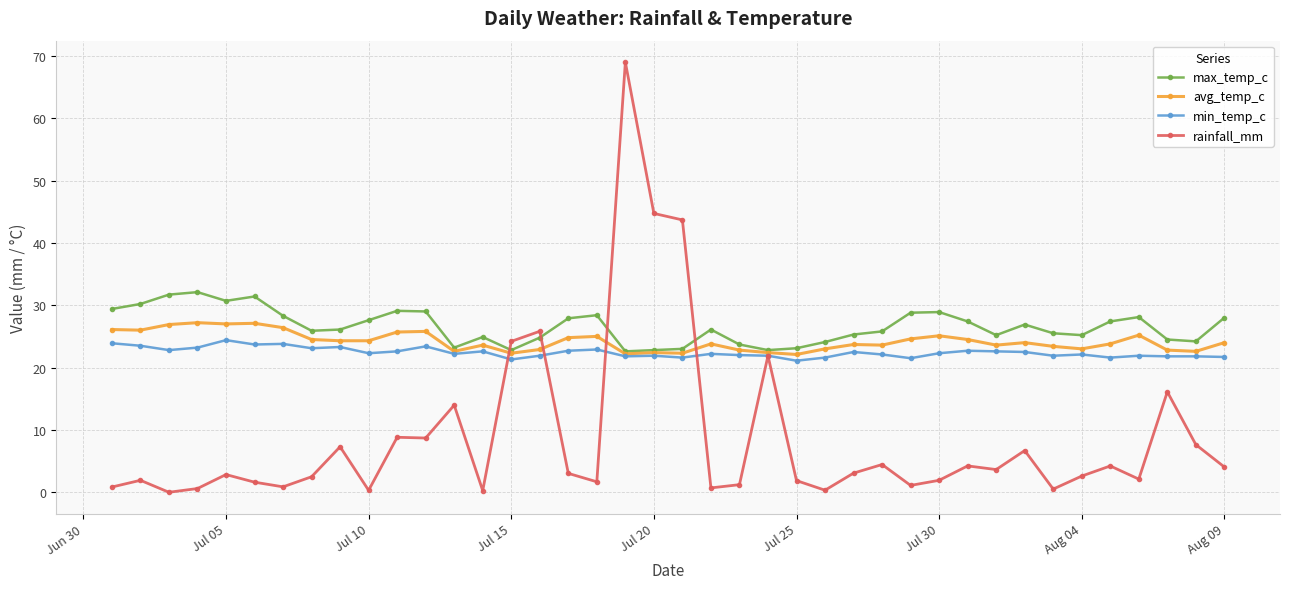

What is the value of the avg_temp_c point at the 8th from the left?

24.5